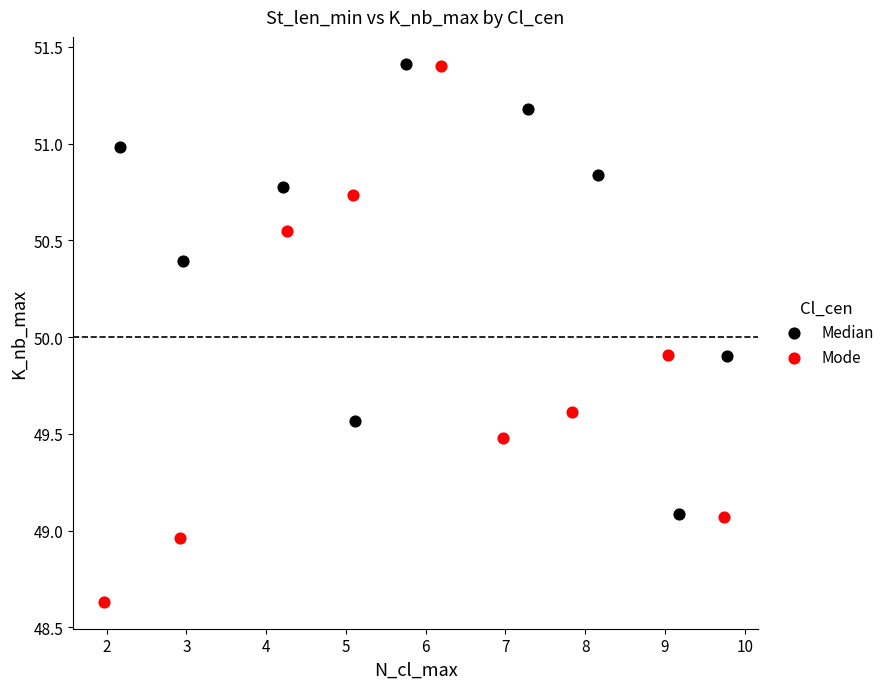

Which series contains the lowest Y value?

Mode